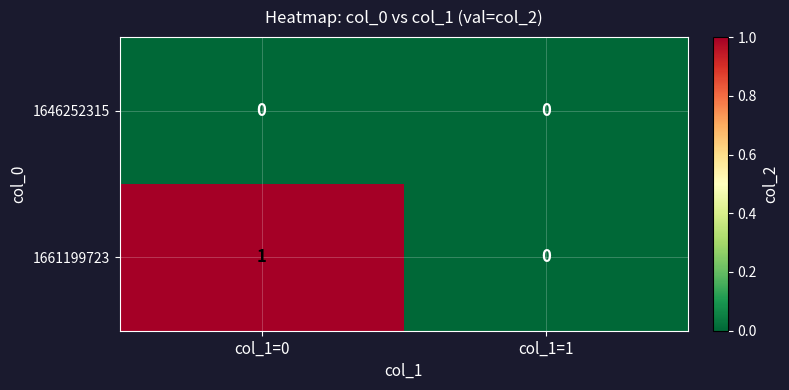

Rank the series by their maximum value, from lowest to highest.

1646252315, 1661199723